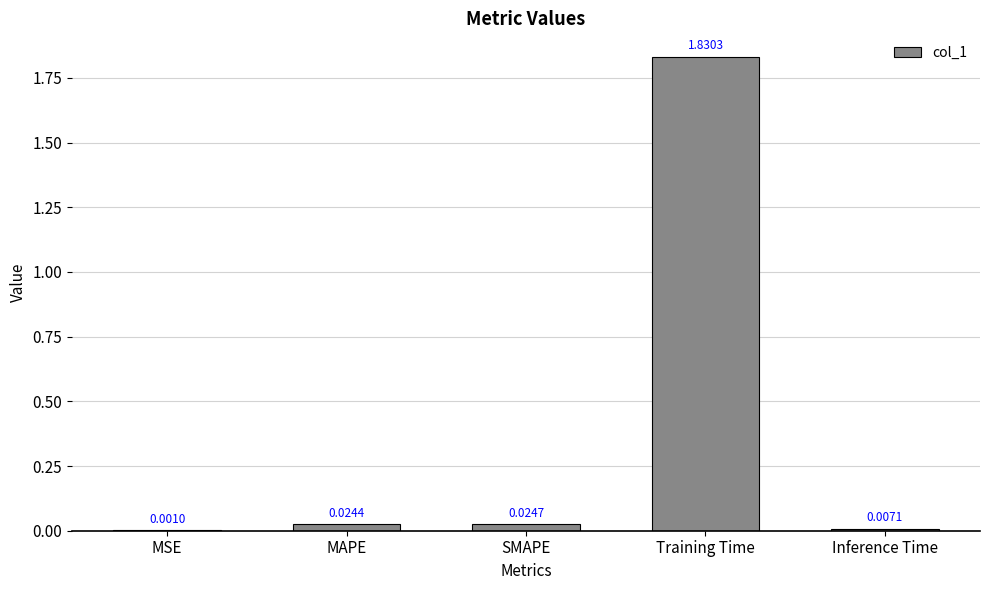

What is the sum of all values?

1.9